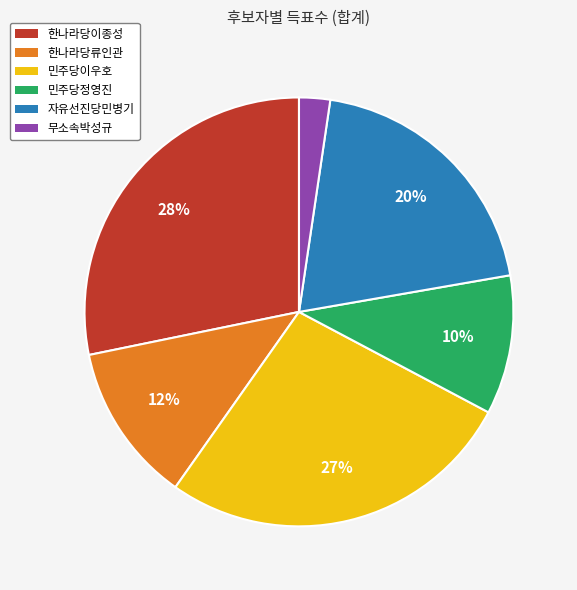

The 한나라당이종성 slice represents 28% of the pie. True or false?

True